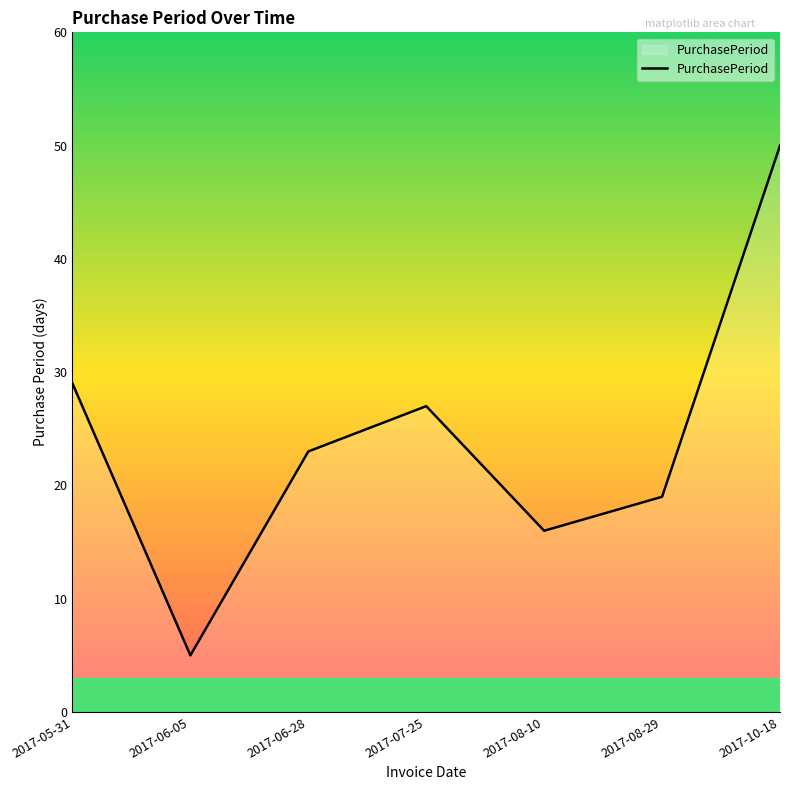

At which category does the chart reach its minimum across all series?

2017-06-05